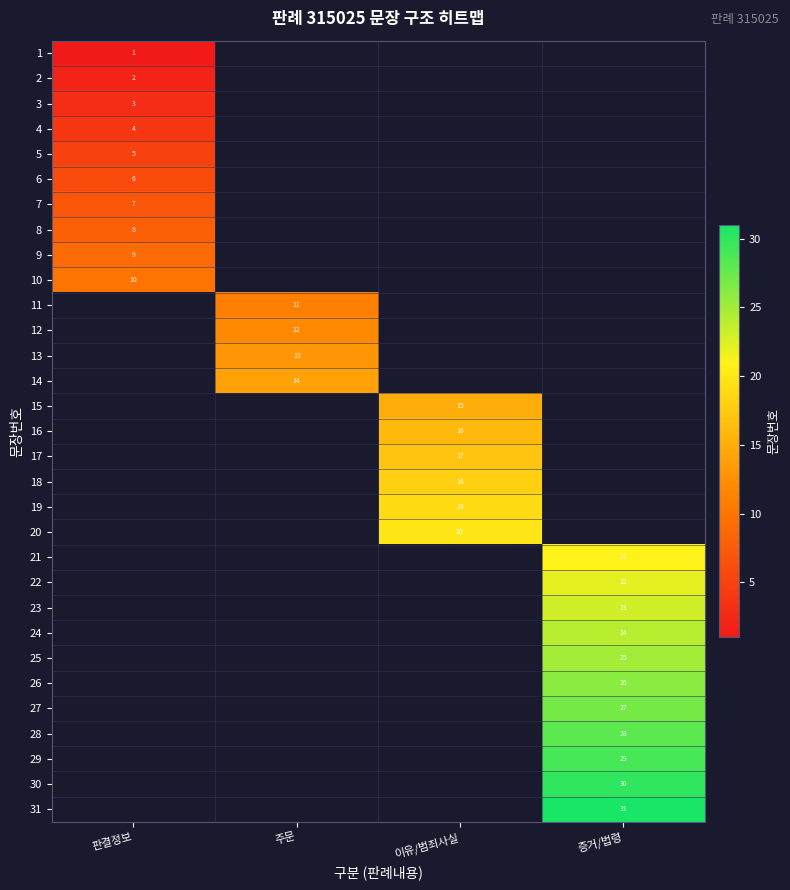

True or false: 22 has a value of 22 at 증거/법령.

True